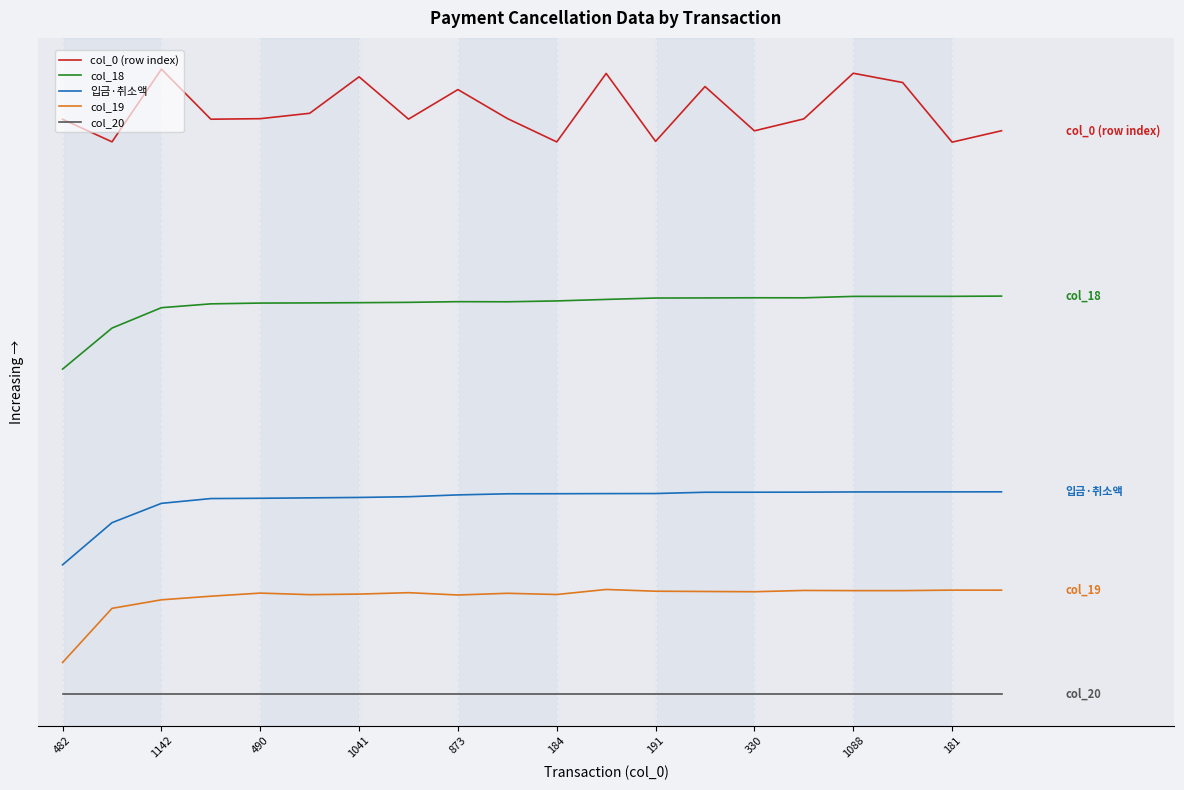

Is this an area chart (filled region under the line)?

No